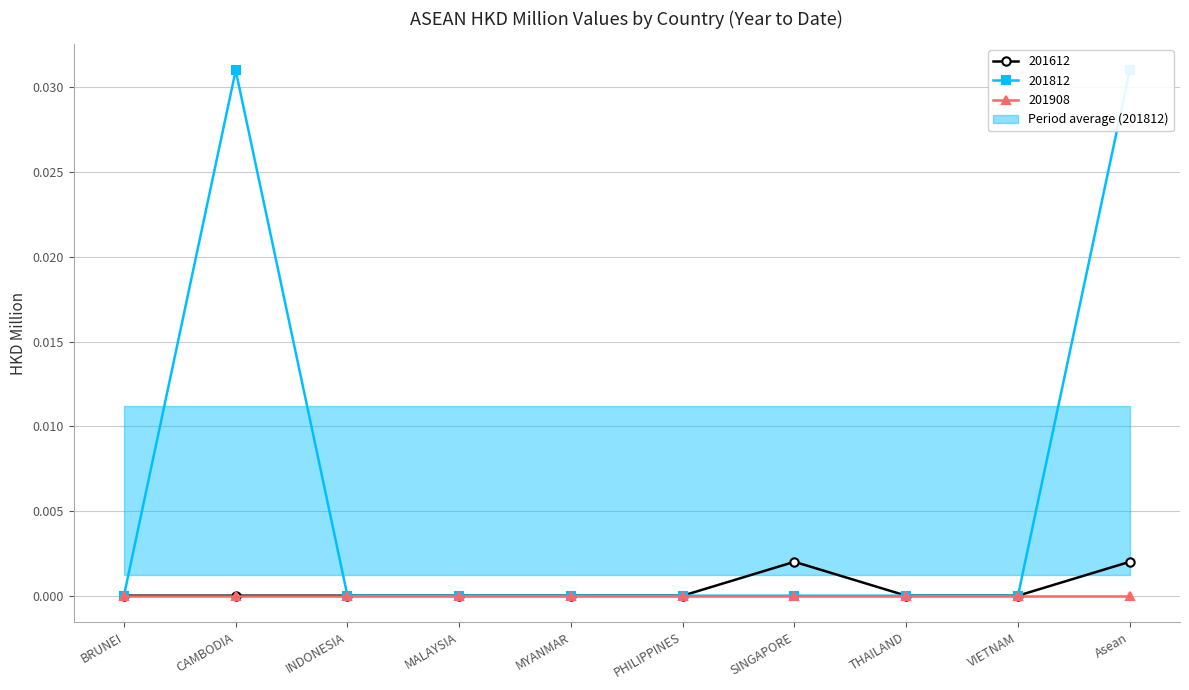

How many categories are shown in the chart?

10